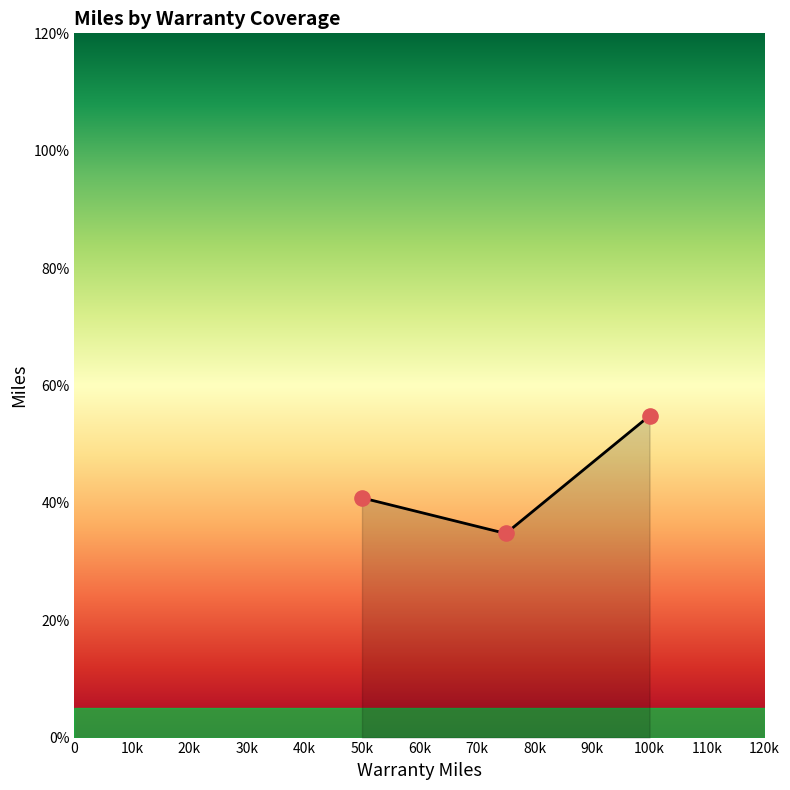

Is this an area chart (filled region under the line)?

Yes